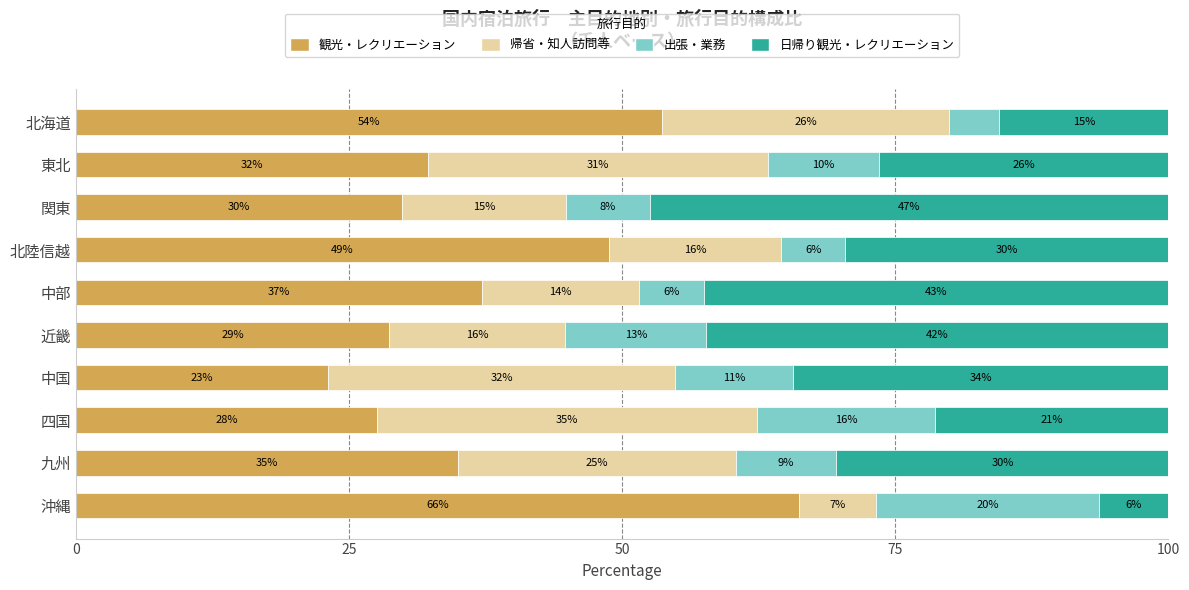

What are all the series names shown in the legend?

観光・レクリエーション, 帰省・知人訪問等, 出張・業務, 日帰り観光・レクリエーション